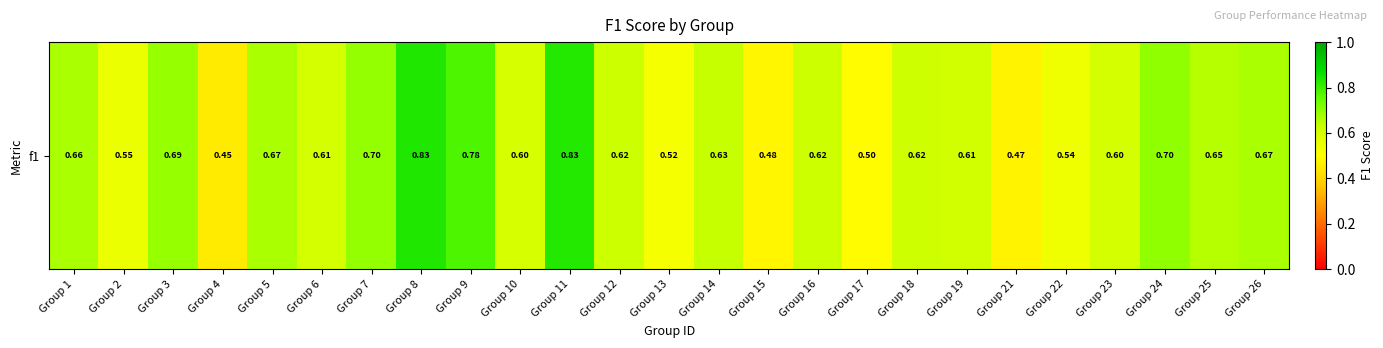

How many data points does each series have?

25